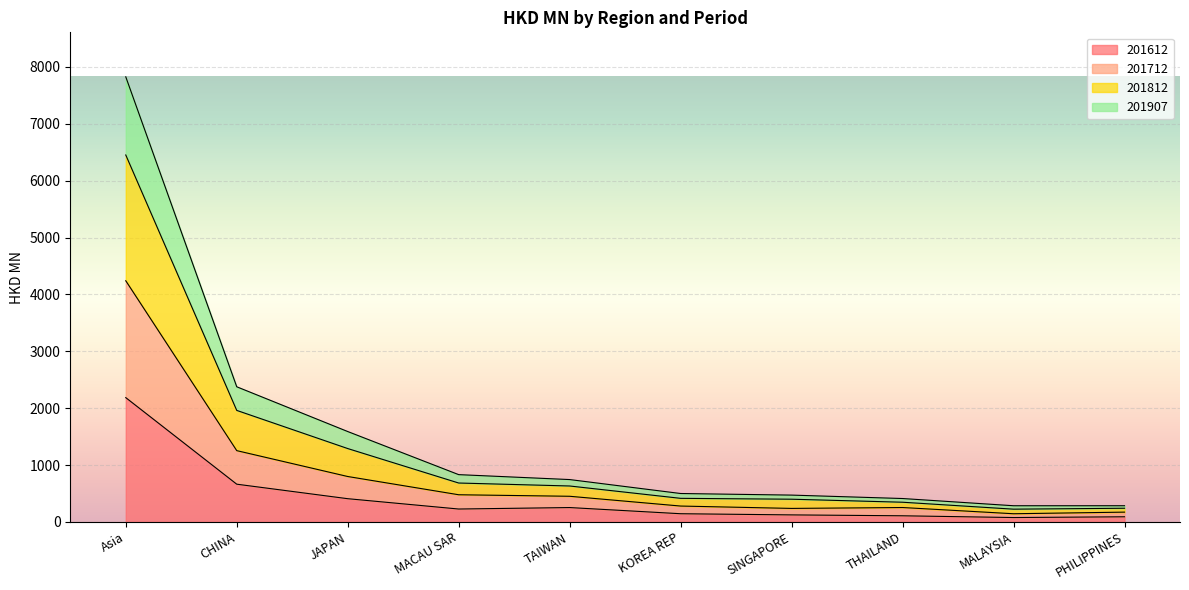

At which label does 201612 reach its peak?

Asia